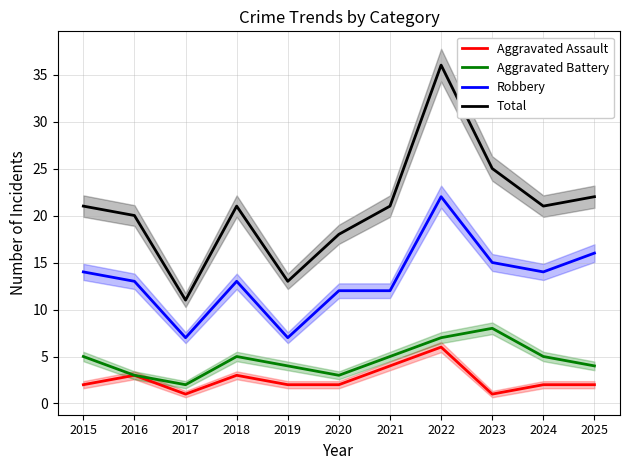

Which label corresponds to the smallest value in the chart?

2017